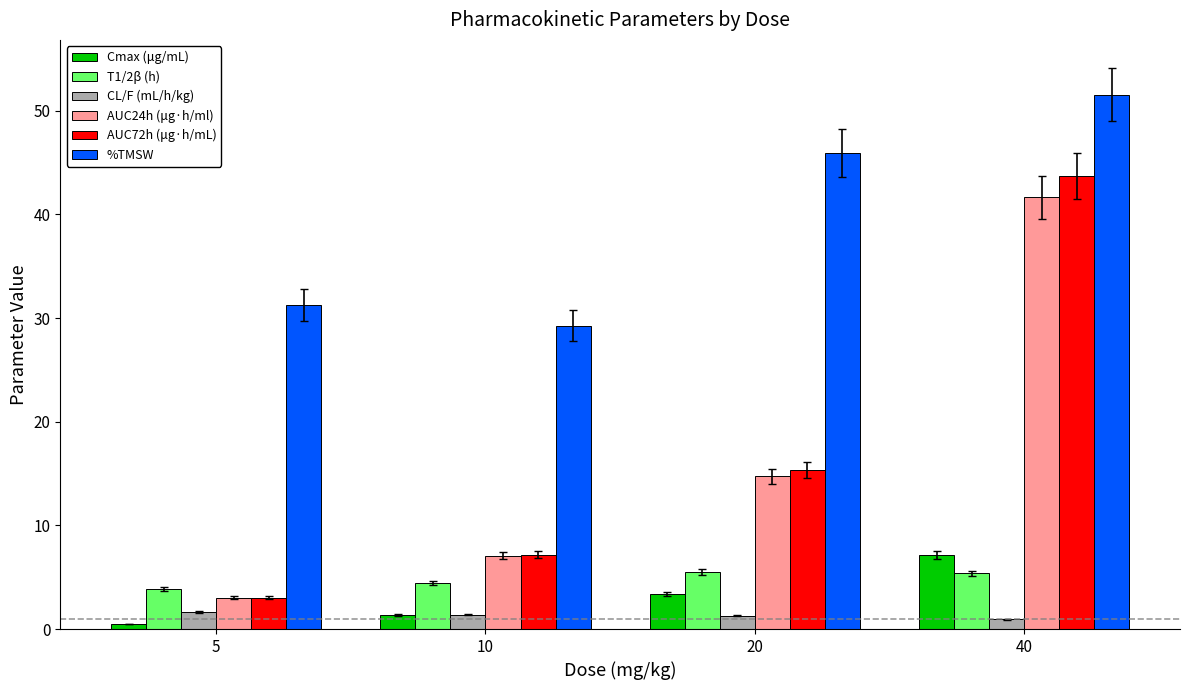

At how many categories does at least one series exceed 38?

2